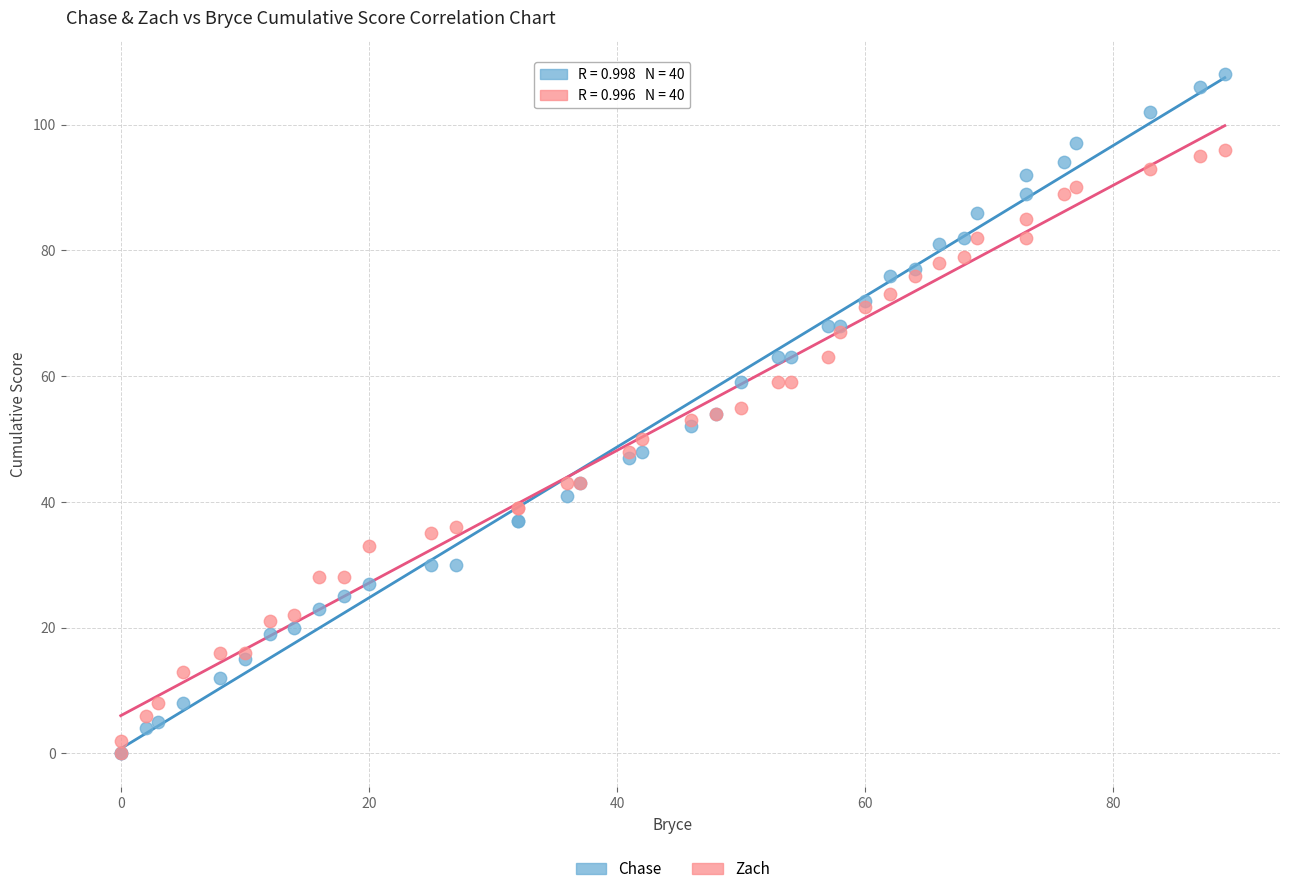

What are all the series names shown in the legend?

Chase, Zach